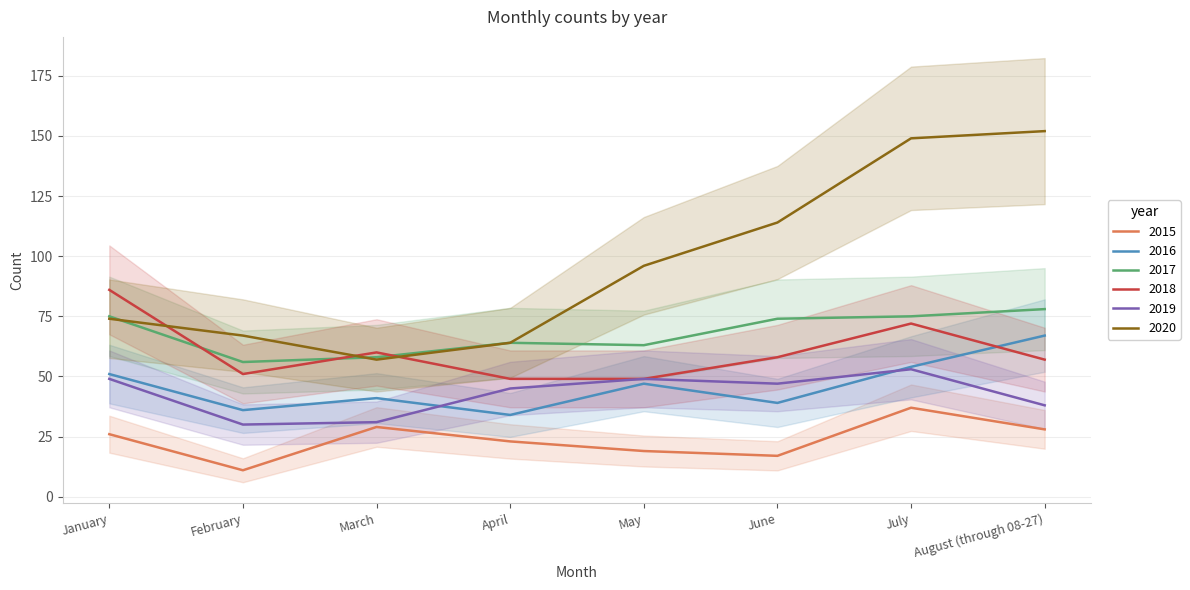

Reading right to left, transcribe all the data shown in this chart.

2015: August (through 08-27)=28	July=37	June=17	May=19	April=23	March=29	February=11	January=26
2016: August (through 08-27)=67	July=54	June=39	May=47	April=34	March=41	February=36	January=51
2017: August (through 08-27)=78	July=75	June=74	May=63	April=64	March=58	February=56	January=75
2018: August (through 08-27)=57	July=72	June=58	May=49	April=49	March=60	February=51	January=86
2019: August (through 08-27)=38	July=53	June=47	May=49	April=45	March=31	February=30	January=49
2020: August (through 08-27)=152	July=149	June=114	May=96	April=64	March=57	February=67	January=74